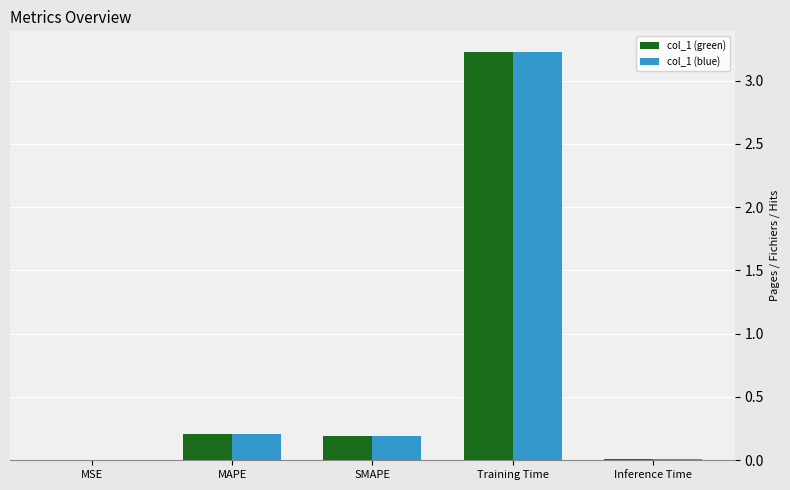

At which category is the sum across all series the highest?

Training Time